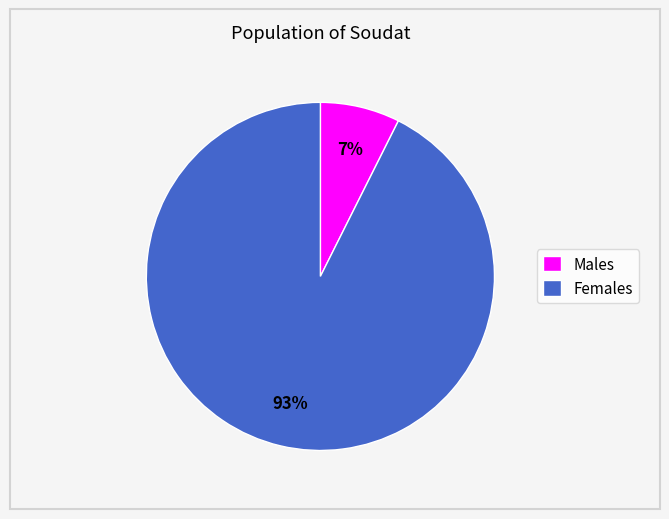

Count the number of slices in the pie.

2